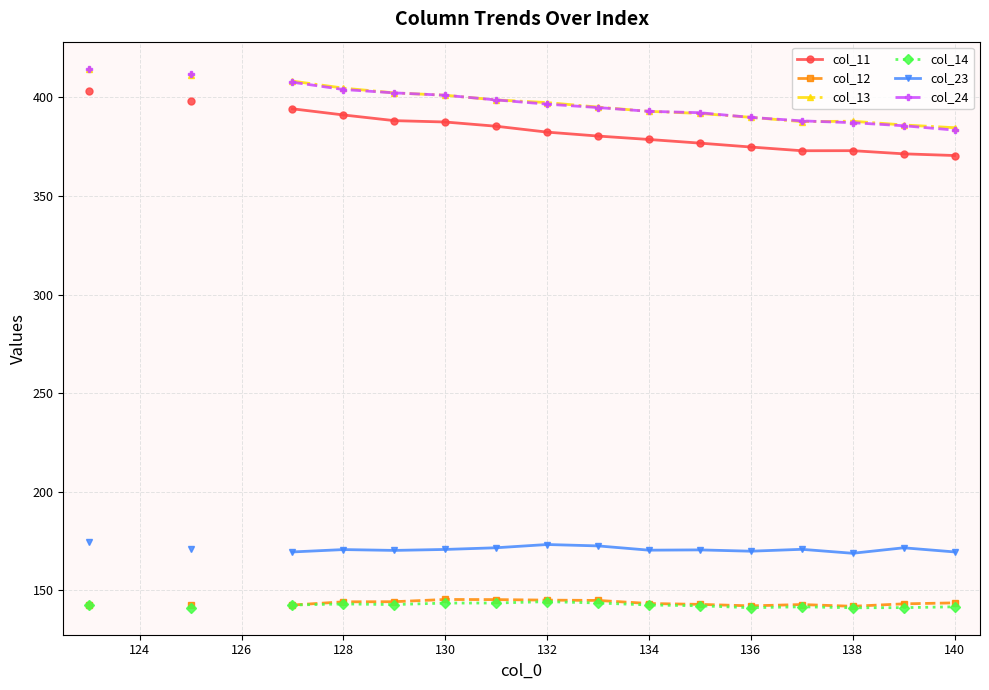

What is the maximum value for col_12?

145.2